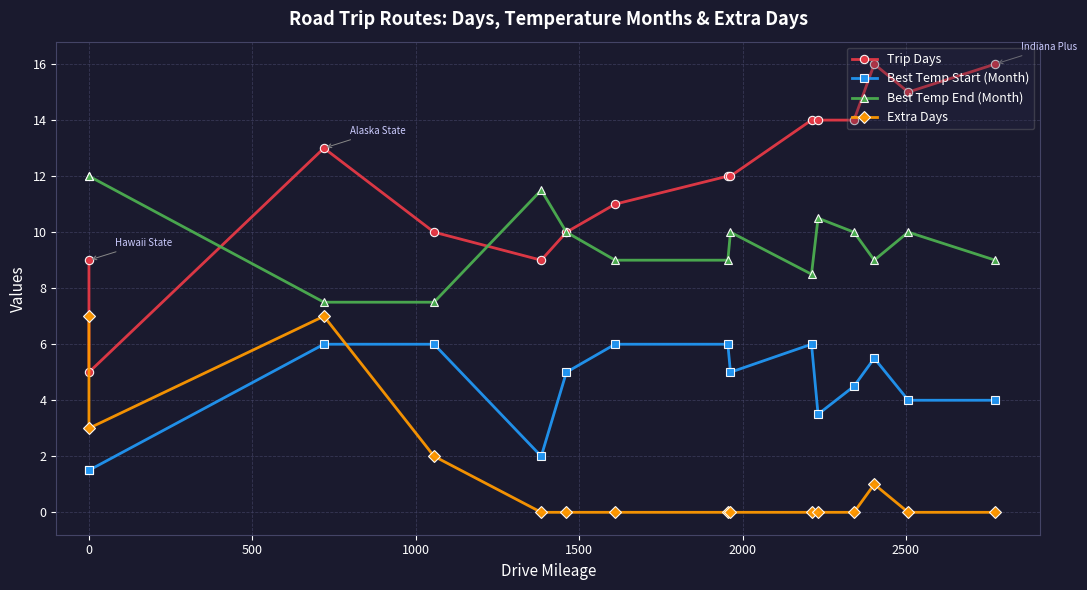

How many data points in Trip Days are above 12?

7